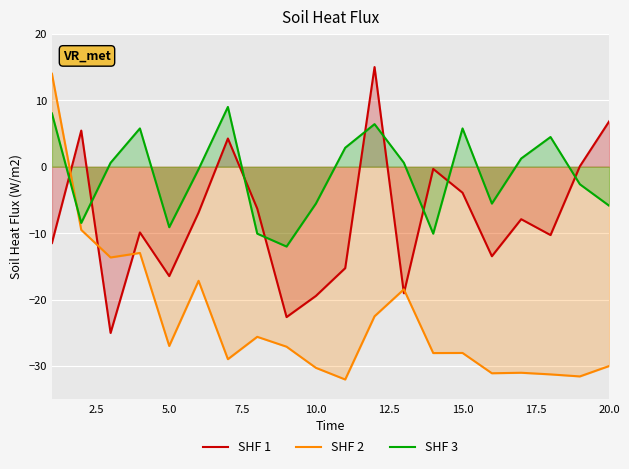

How many lines are shown in the chart?

3